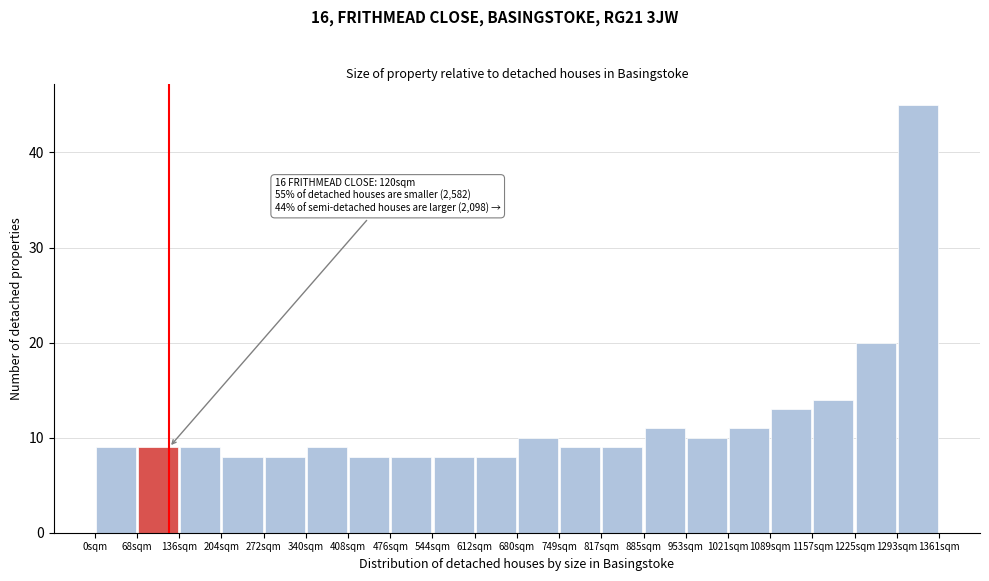

Which range on the x-axis has the tallest bar?

1290 to 1360